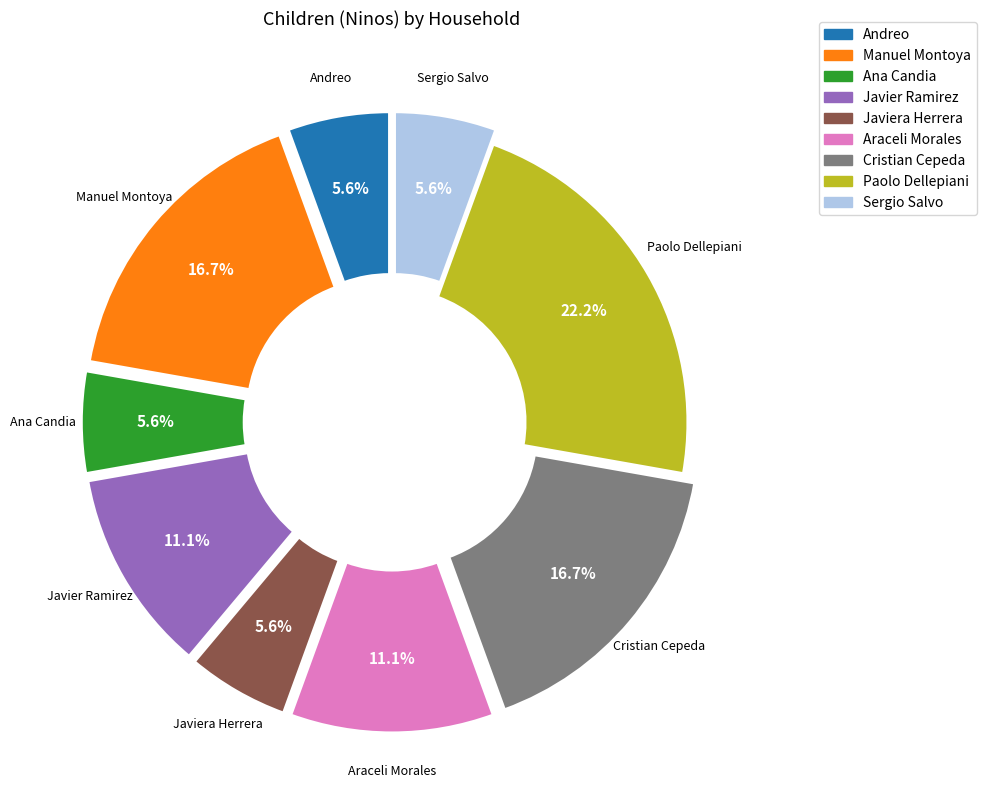

Is there any slice that represents more than half of the pie?

No